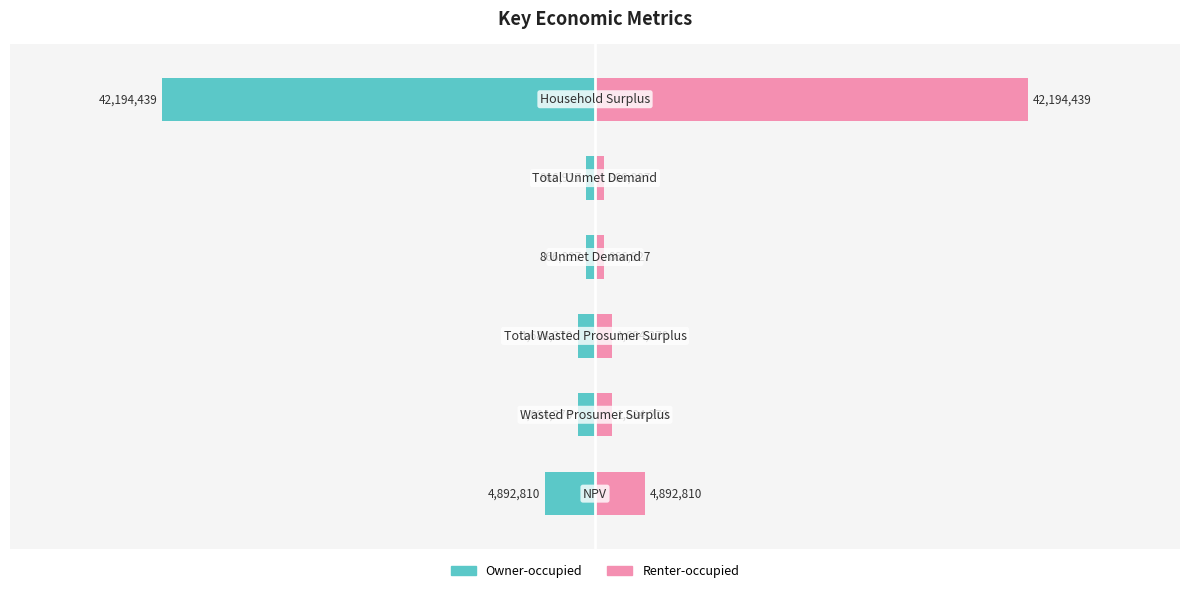

What is the difference between the second highest and second lowest values in the Right (Pink) series?

4025882.8